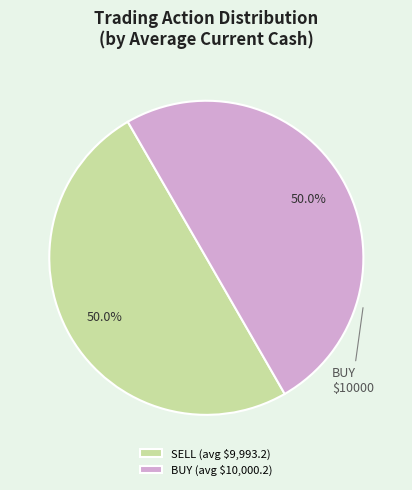

How much of the chart is everything except BUY (avg $10,000.2)?

50.0%